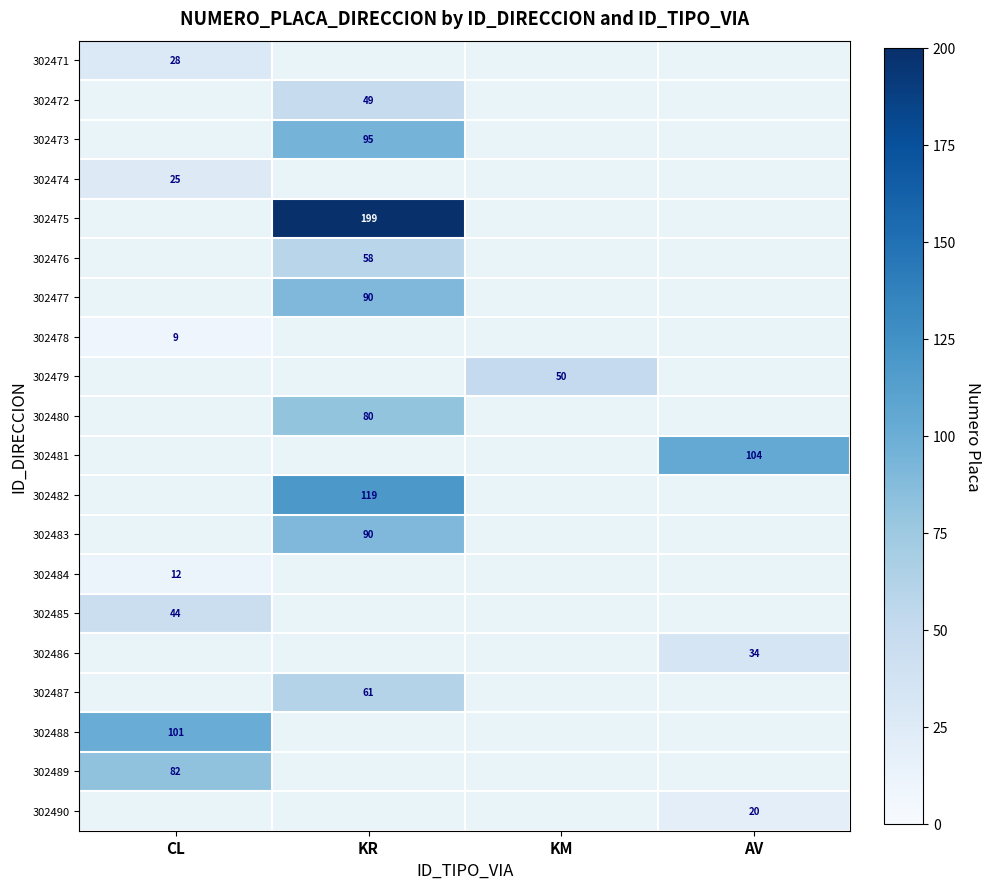

The 302488 series shows 101 at CL. True or false?

True